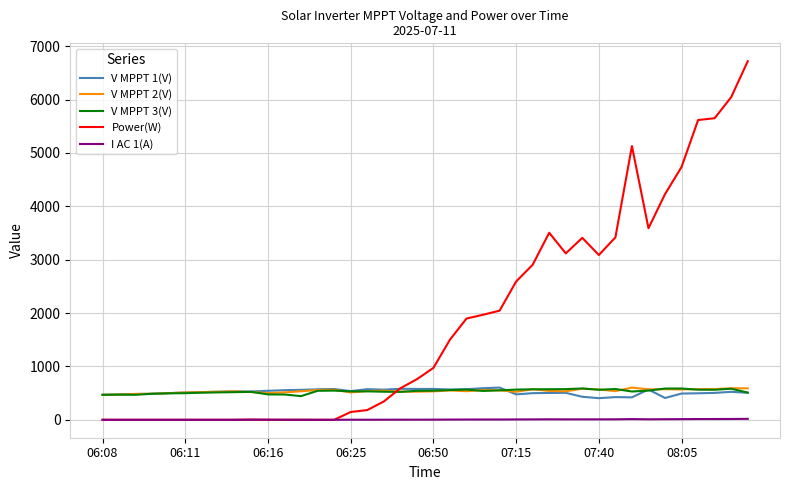

How many series are shown in this chart?

5